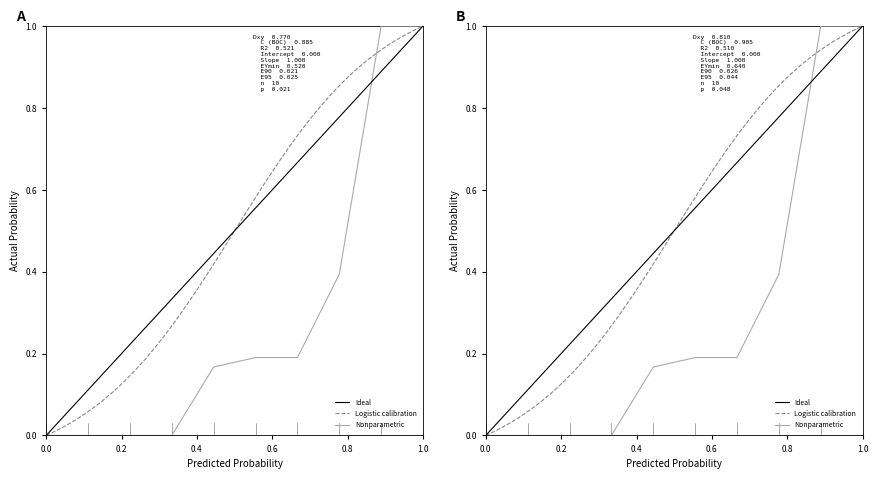

Does the chart display data point markers on the line(s)?

No